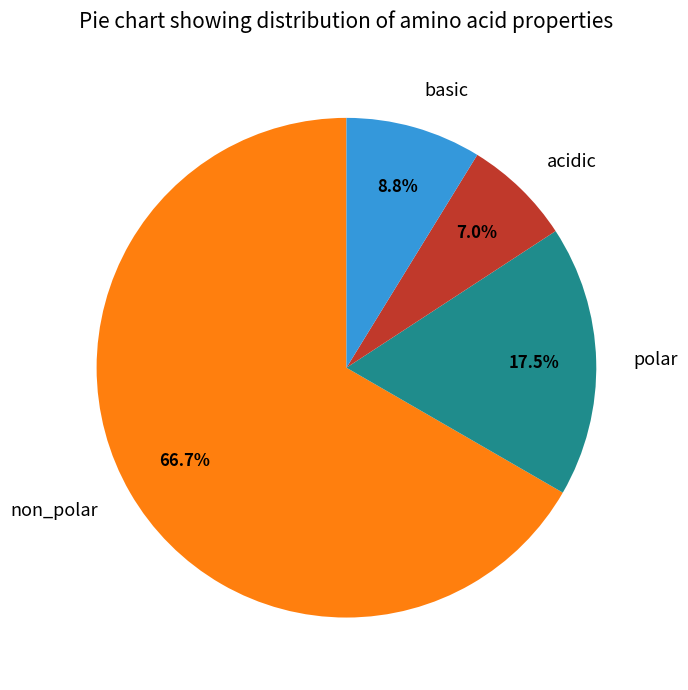

Approximately how many times larger is the value at non_polar compared to polar?

3.8